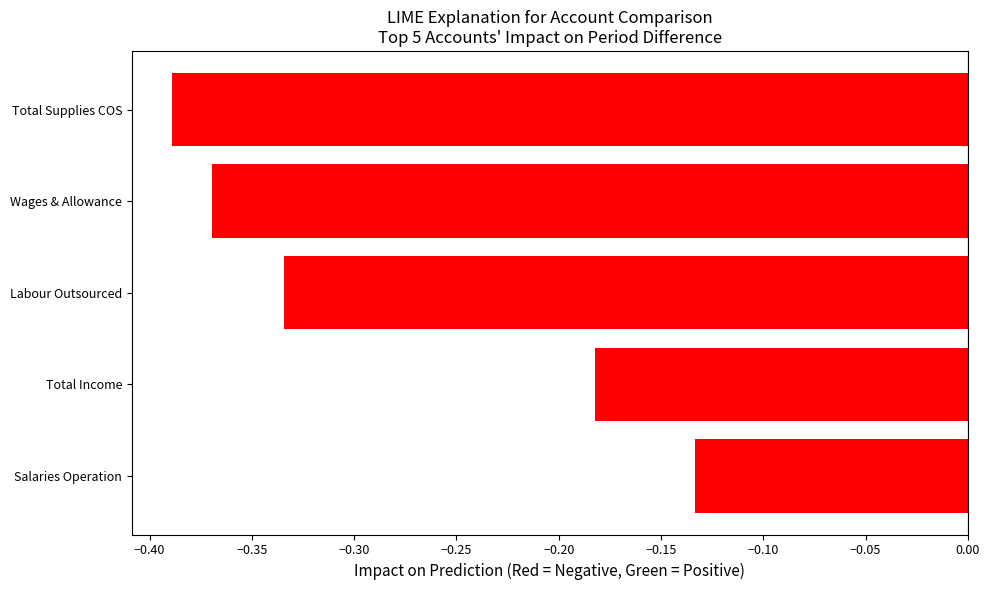

What is the sum of all values?

-1.4